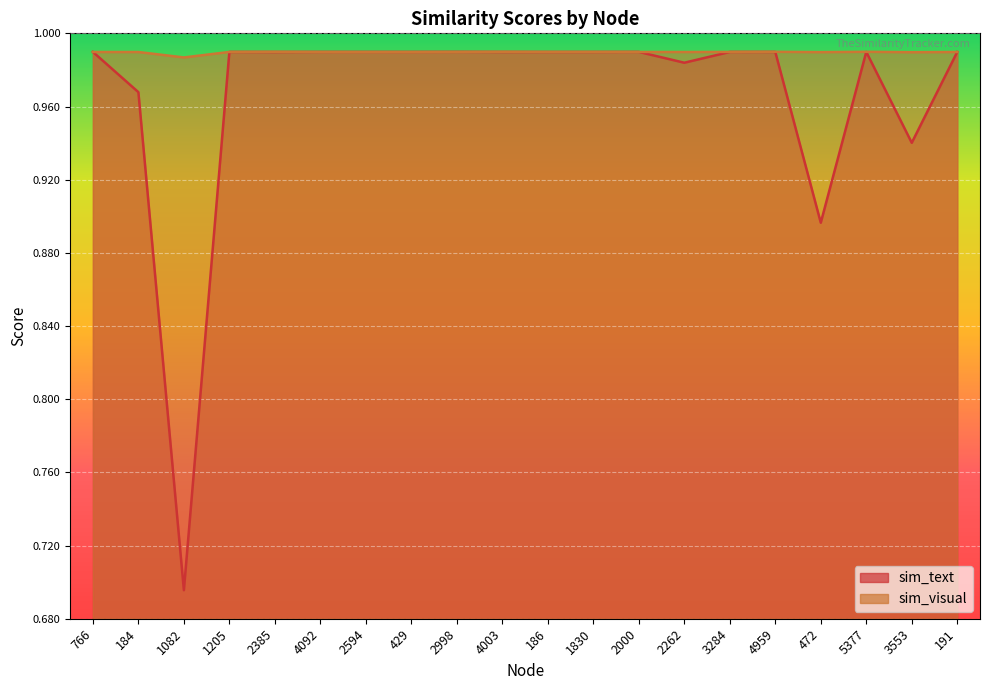

Reading left to right, extract all data points from this chart.

sim_text: 766=1.0	184=1.0	1082=0.7	1205=1.0	2385=1.0	4092=1.0	2594=1.0	429=1.0	2998=1.0	4003=1.0	186=1.0	1830=1.0	2000=1.0	2262=1.0	3284=1.0	4959=1.0	472=0.9	5377=1.0	3553=0.9	191=1.0
sim_visual: 766=1.0	184=1.0	1082=1.0	1205=1.0	2385=1.0	4092=1.0	2594=1.0	429=1.0	2998=1.0	4003=1.0	186=1.0	1830=1.0	2000=1.0	2262=1.0	3284=1.0	4959=1.0	472=1.0	5377=1.0	3553=1.0	191=1.0